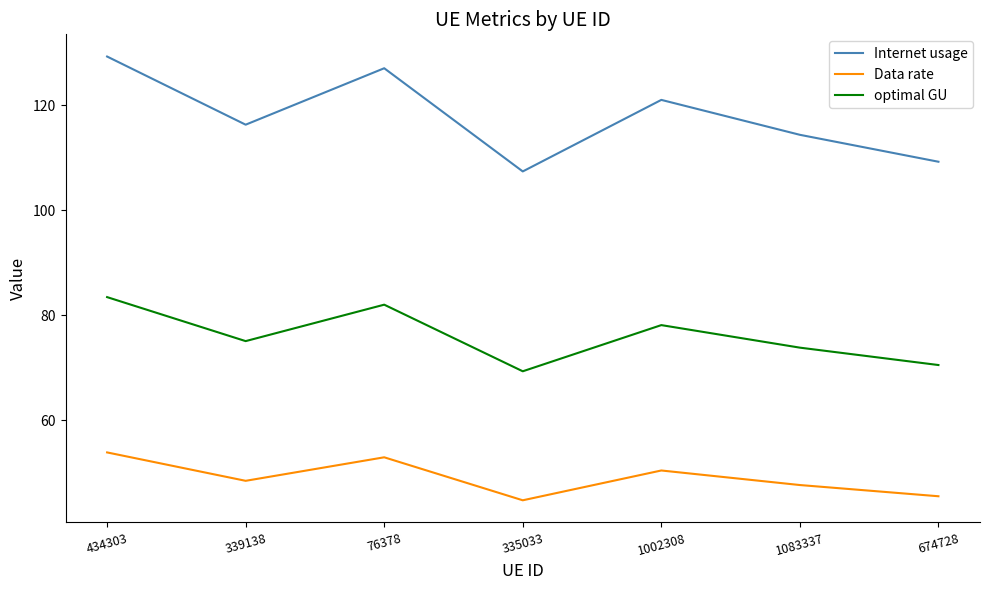

What is the approximate value of Data rate at 674728?

45.5